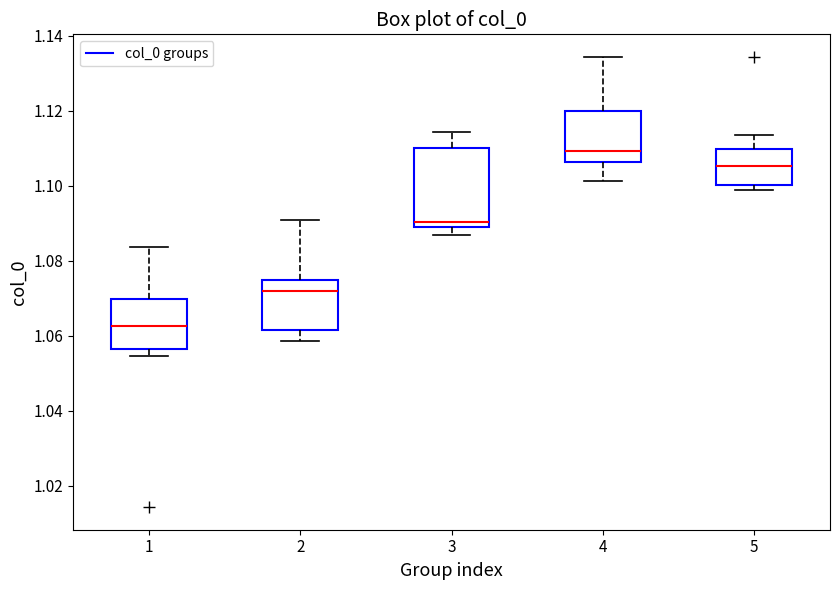

Which box has the highest median line?

4